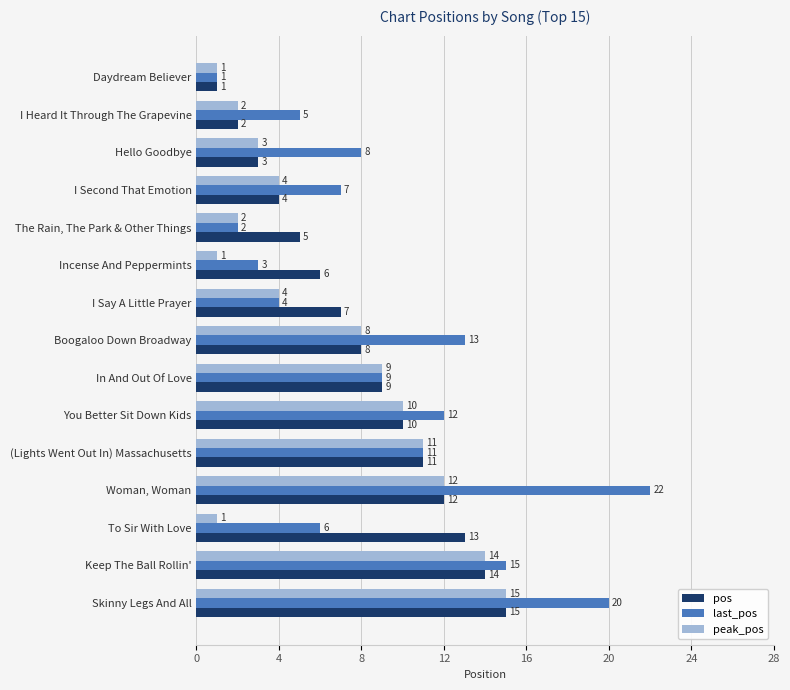

Rank the series by their average value, from lowest to highest.

peak_pos, pos, last_pos